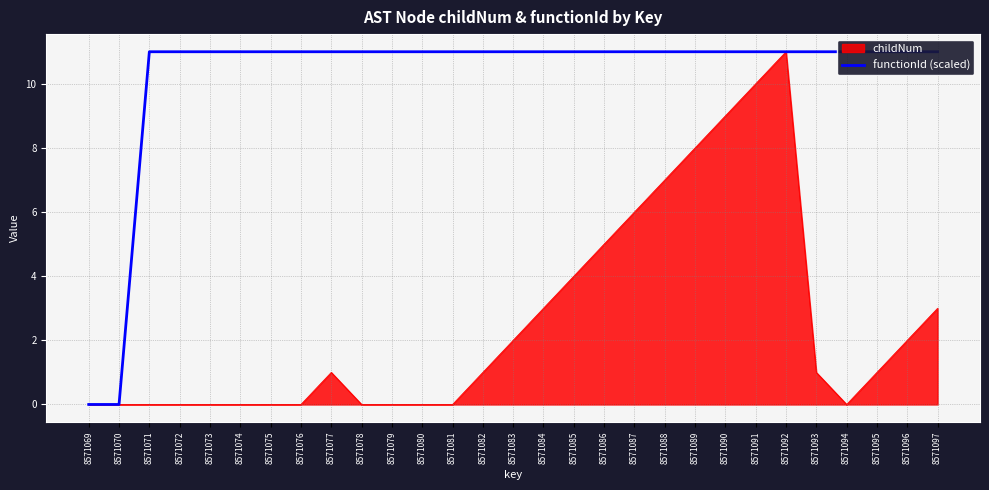

True or false: the data shows 5 at 8571078.

False